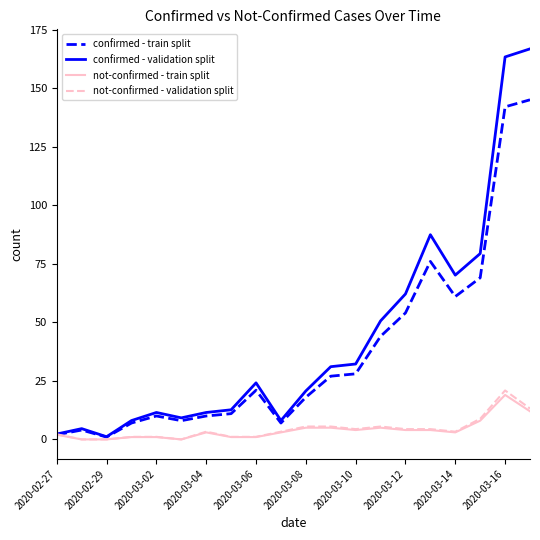

What is the maximum value for not-confirmed - train split?

19.0